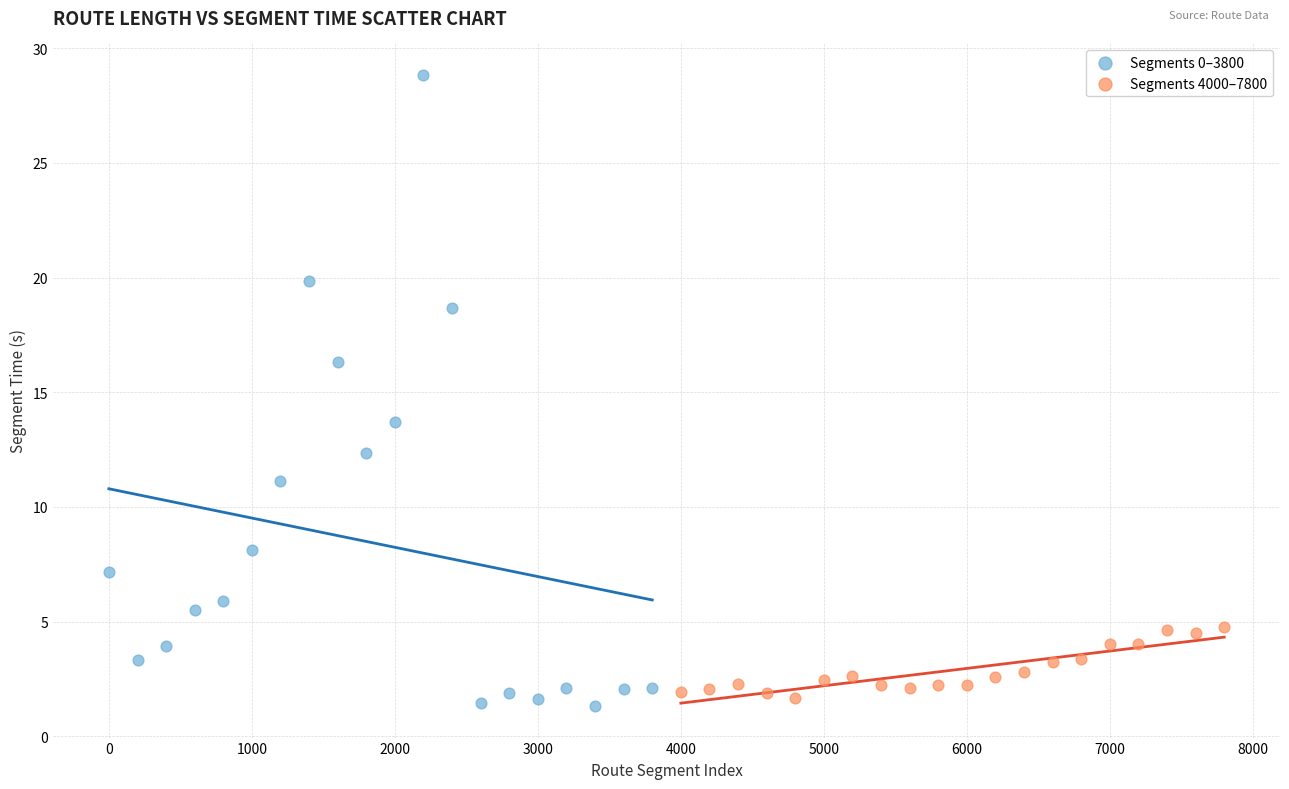

Which series has the largest Y range (max minus min)?

Segments 0–3800